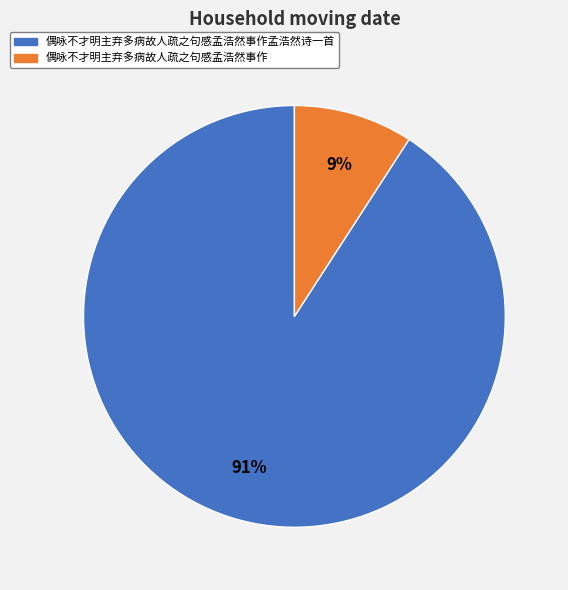

Do 偶咏不才明主弃多病故人疏之句感孟浩然事作孟浩然诗一首 and 偶咏不才明主弃多病故人疏之句感孟浩然事作 together represent more than half of the pie?

Yes